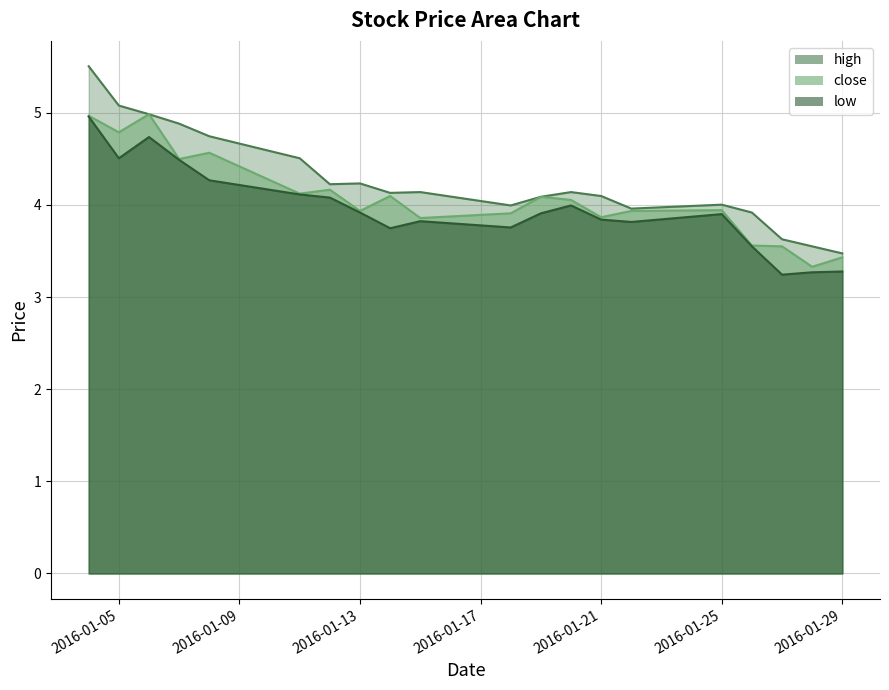

What is the spread (max minus min) of values at 2016-01-27?

0.4